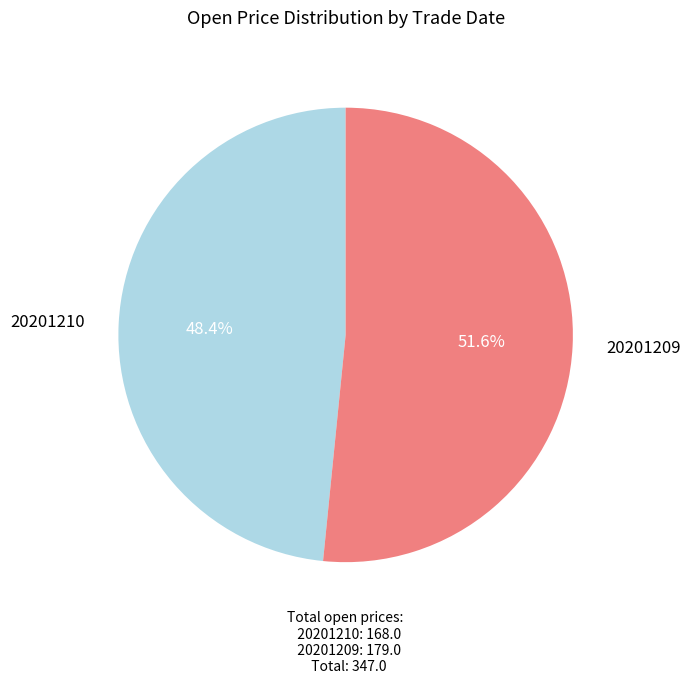

How many segments does this pie chart have?

2